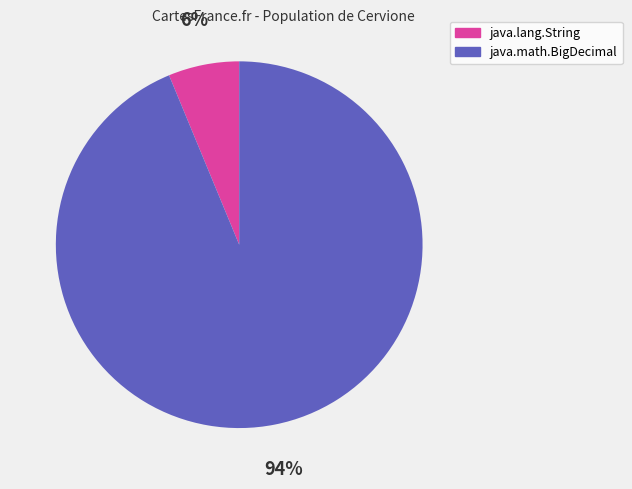

To the nearest percent, what is the average slice percentage?

50%